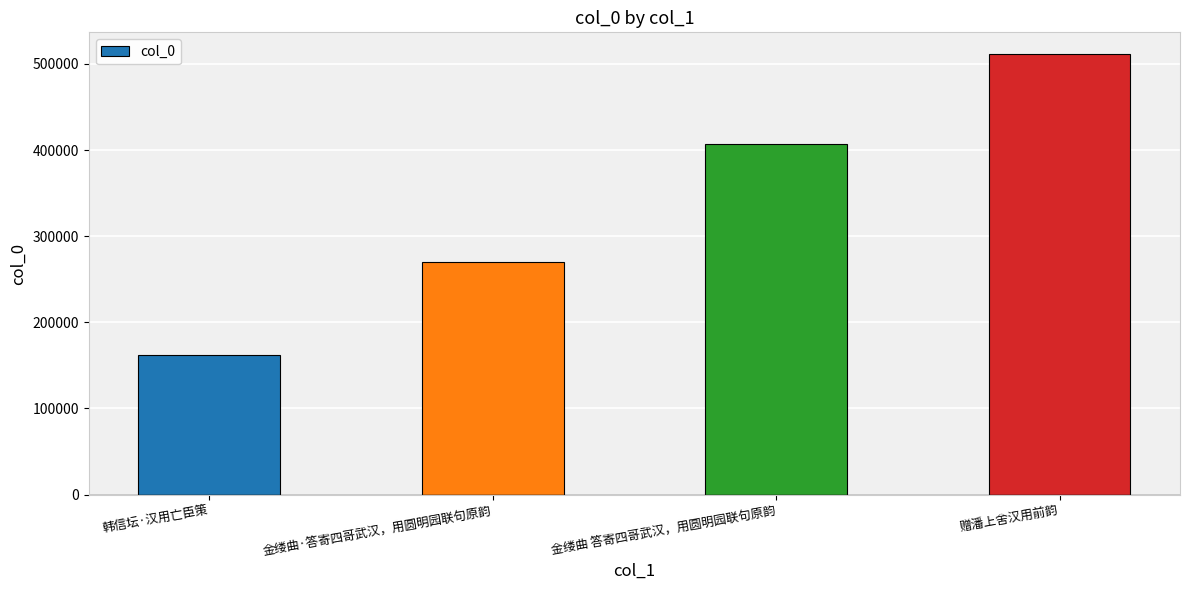

What is the minimum value shown in the chart?

162261